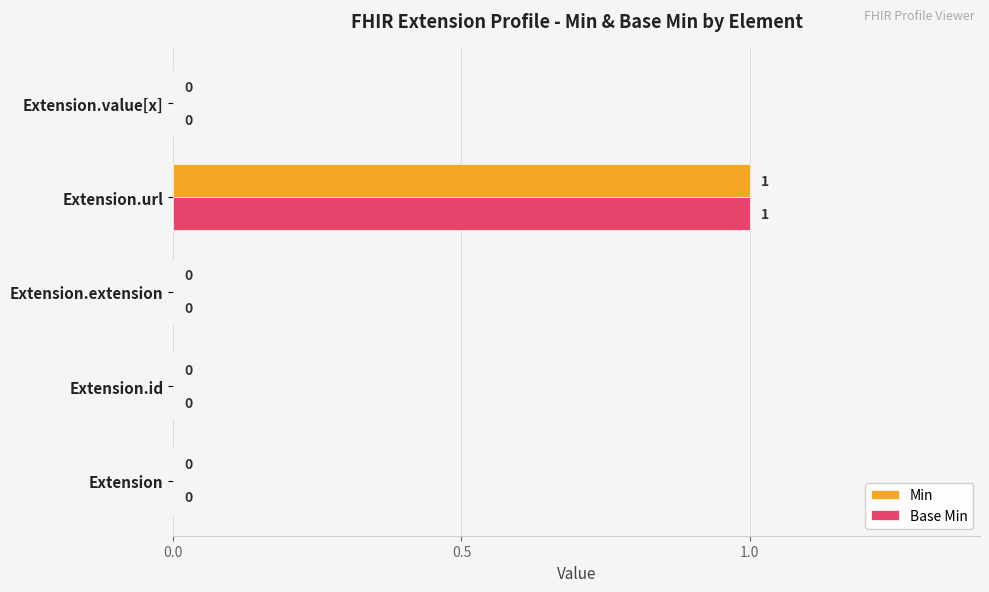

Which label corresponds to the largest value in the chart?

Extension.url